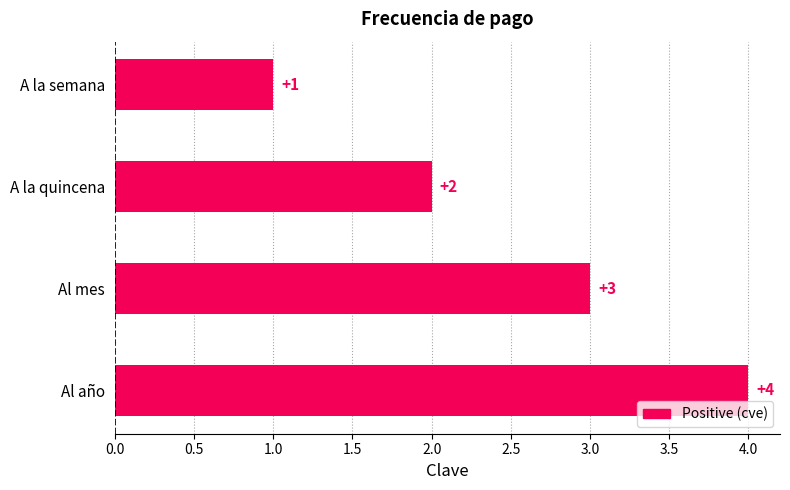

Where is the data nearest to the value 2?

A la quincena